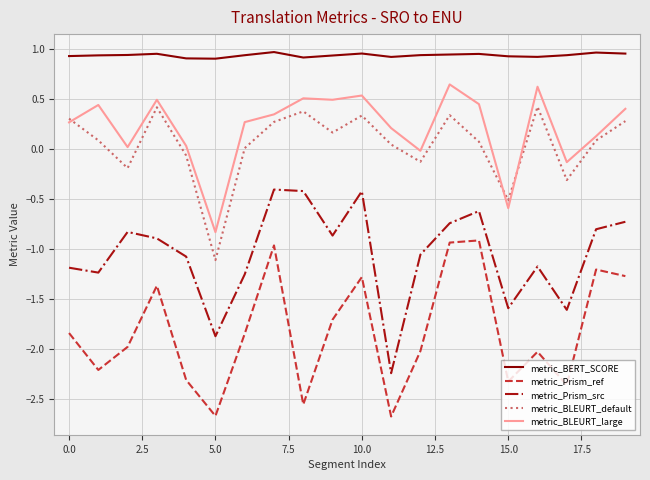

Which series has the largest total across all categories?

metric_BERT_SCORE